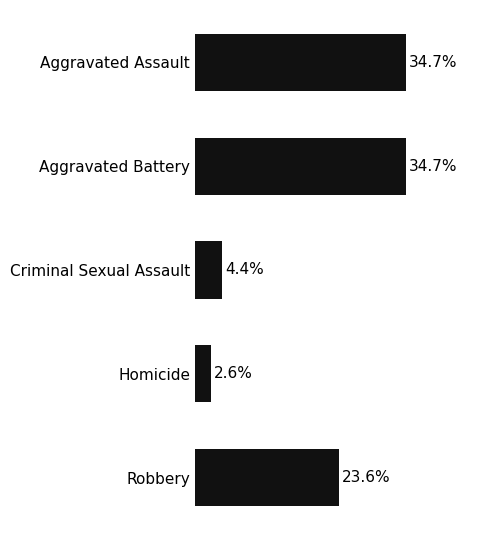

At which label is the value closest to 18?

Robbery